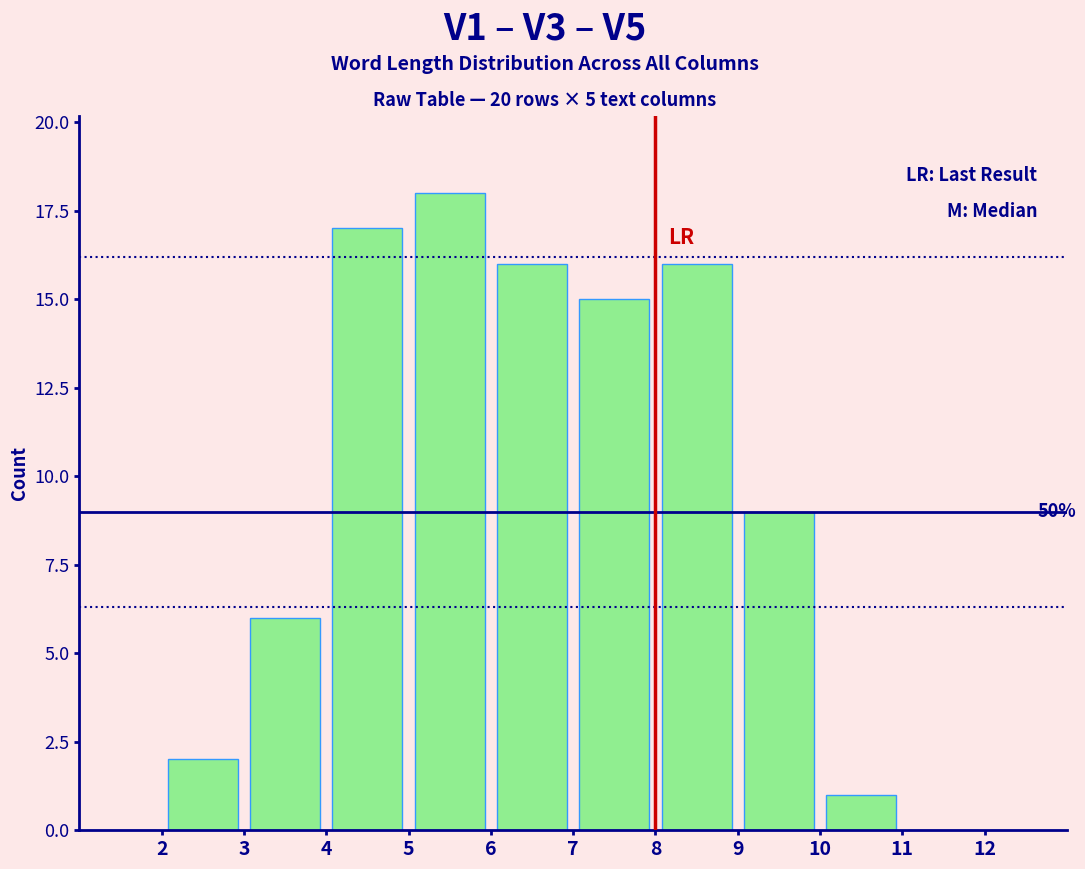

Which range on the x-axis has the tallest bar?

5 to 6